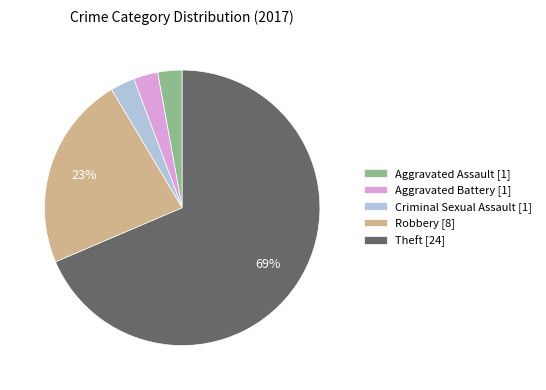

True or false: Theft [24] accounts for 69% of the total.

True